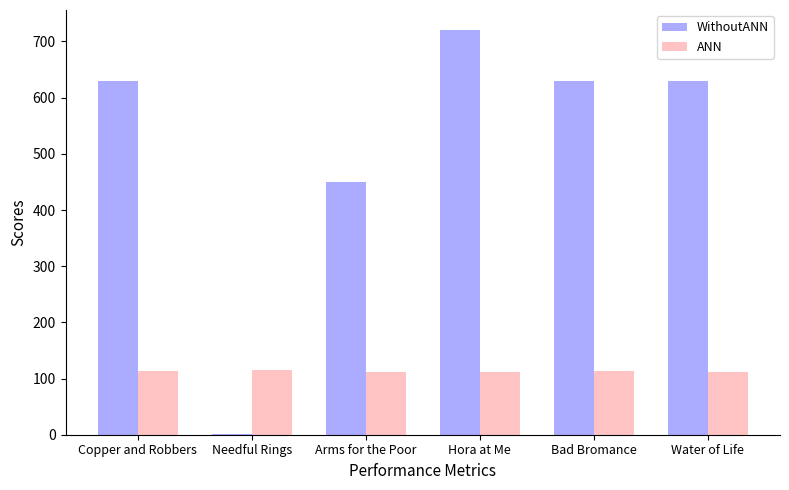

At which label is WithoutANN closest to 360?

Arms for the Poor